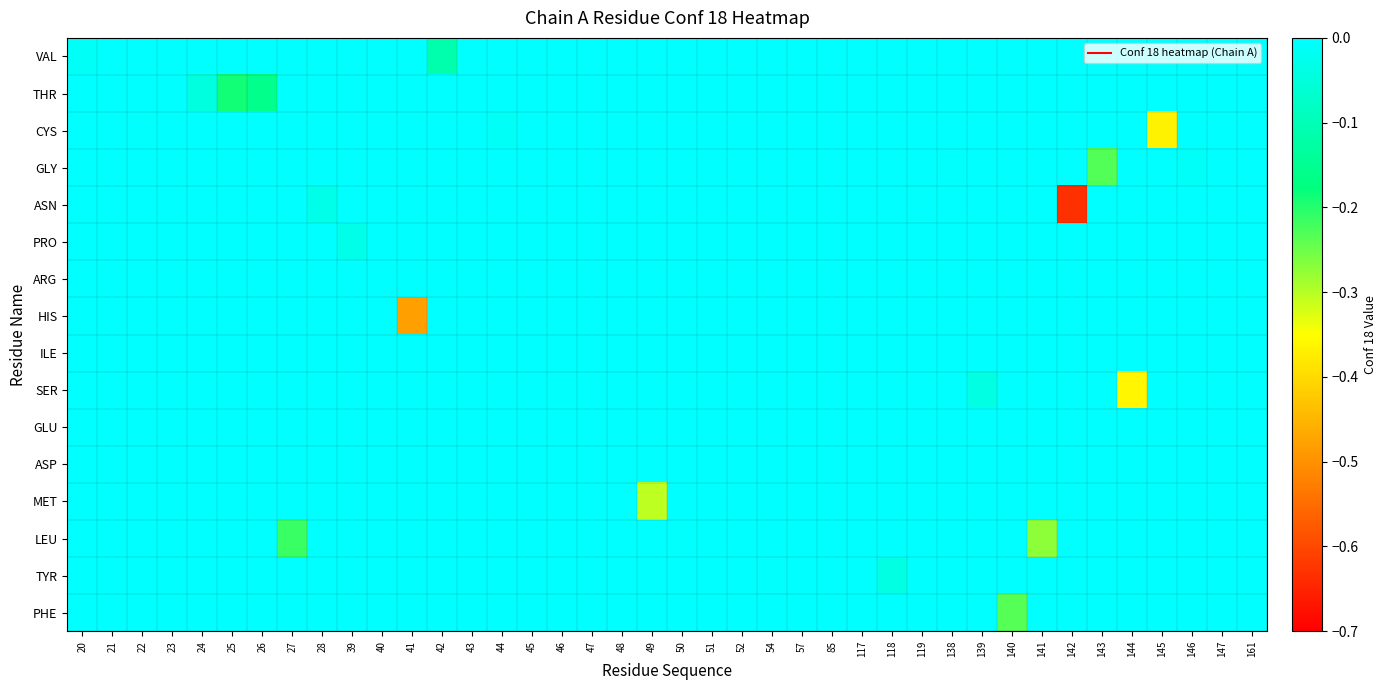

How many distinct data groups are displayed?

16